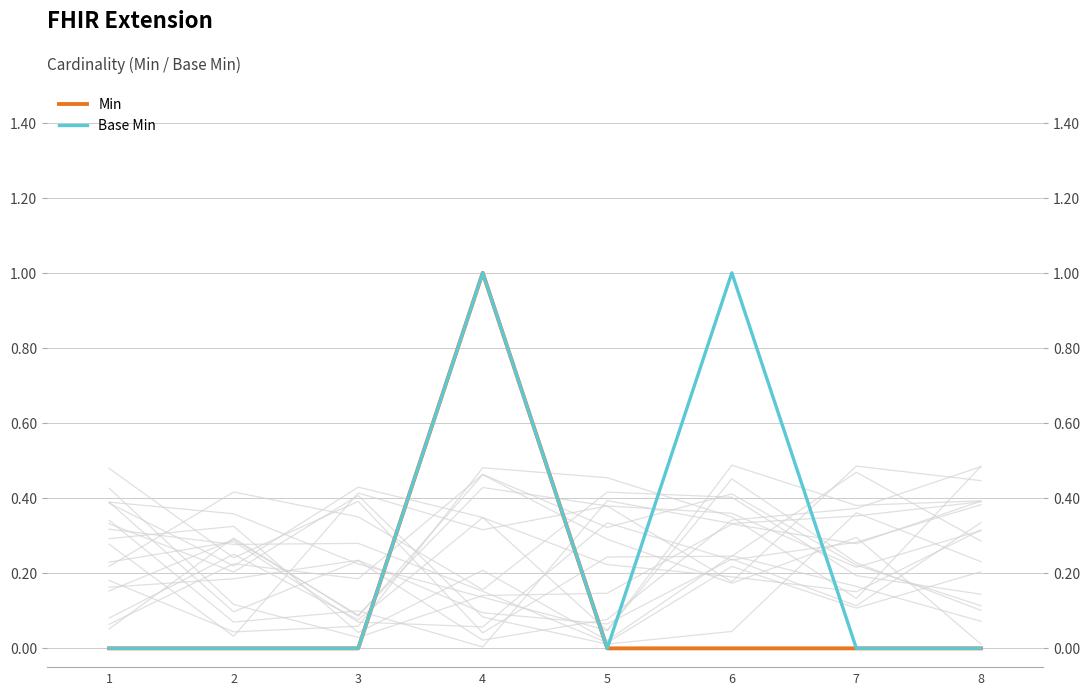

The Min series shows 1 at 4. True or false?

True